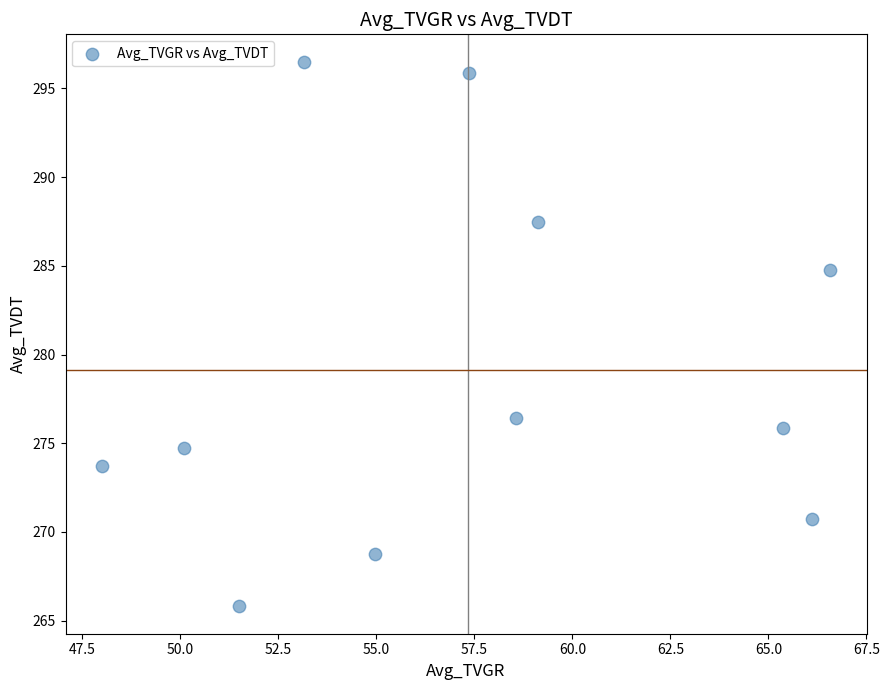

What is the range of X values (max minus min)?

18.6